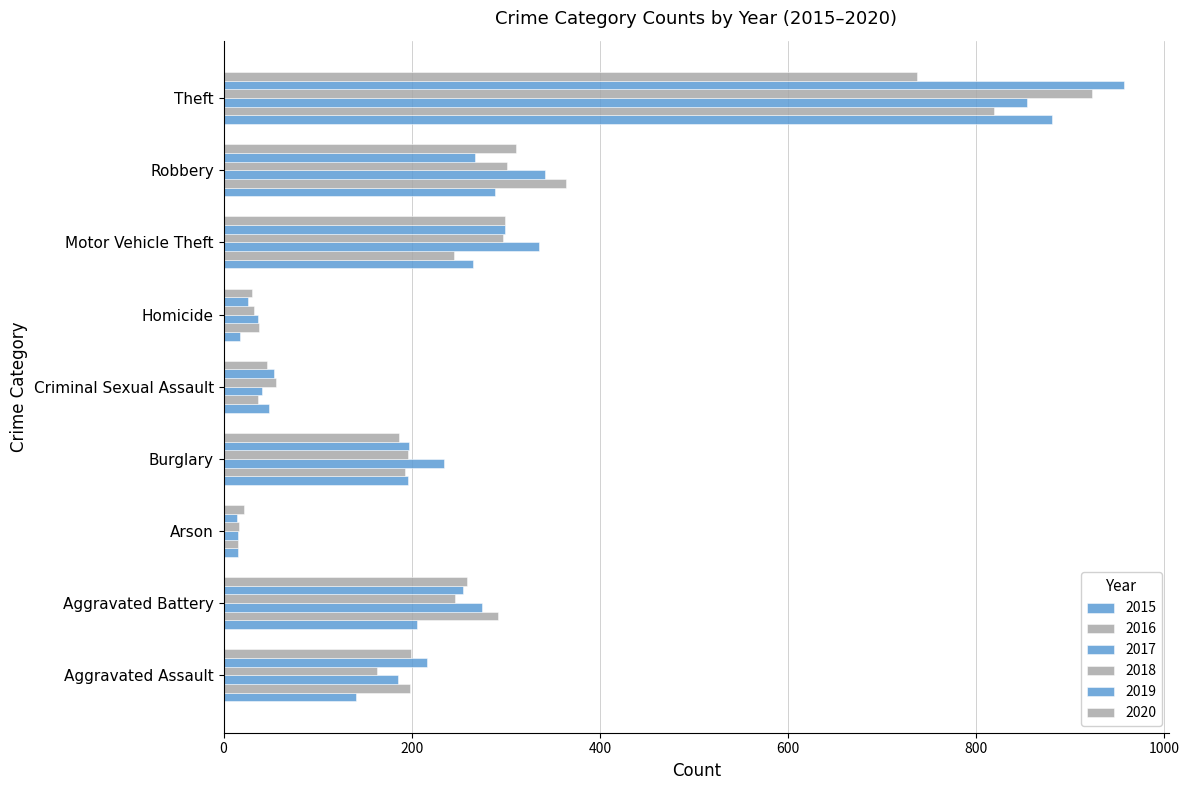

The value of 2018 at Criminal Sexual Assault is 28. True or false?

False